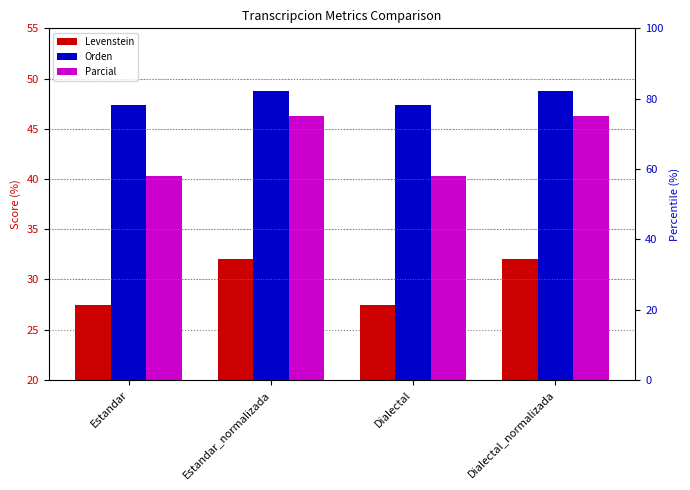

Which series has the widest spread of Y values?

Parcial